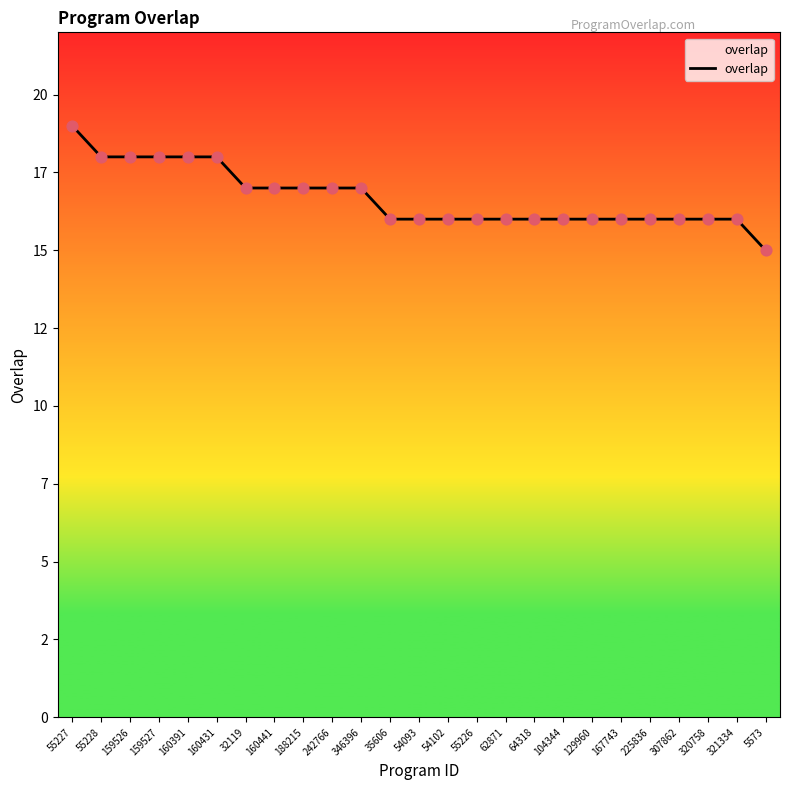

What is the ratio of the value at 55228 to the value at 5573?

1.2